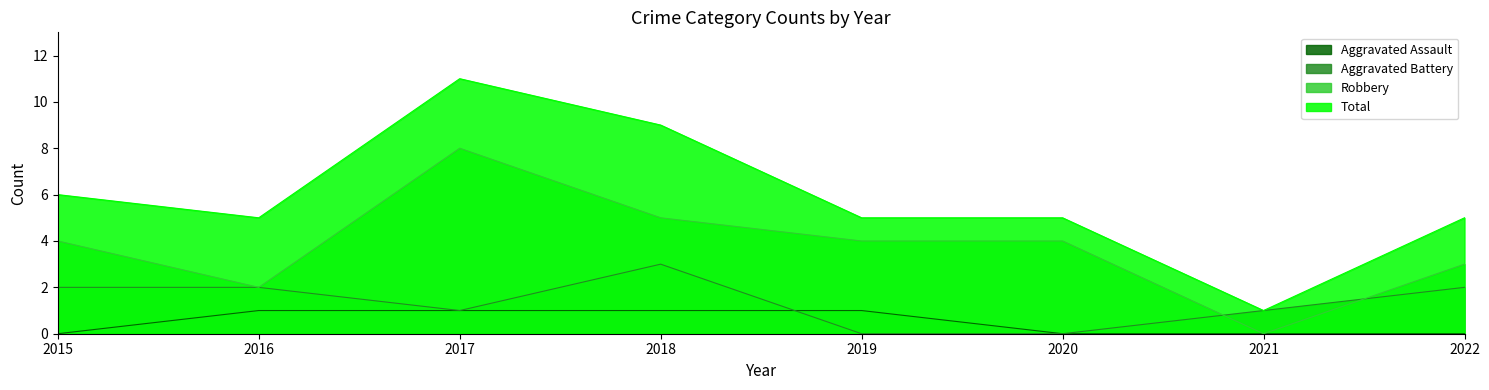

At which label does Total first exceed 5?

2015